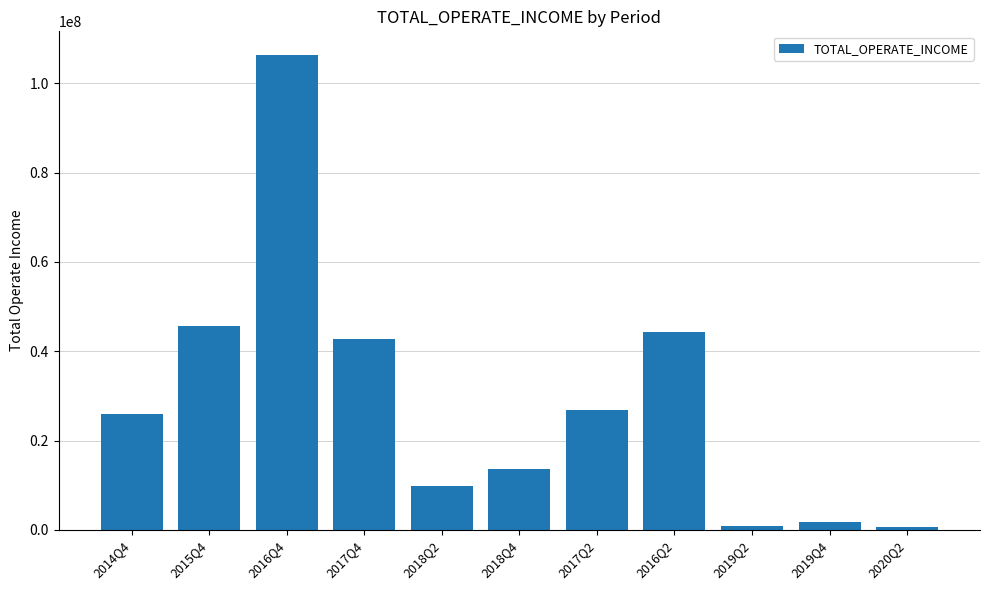

At which label is the value closest to 53507137?

2015Q4